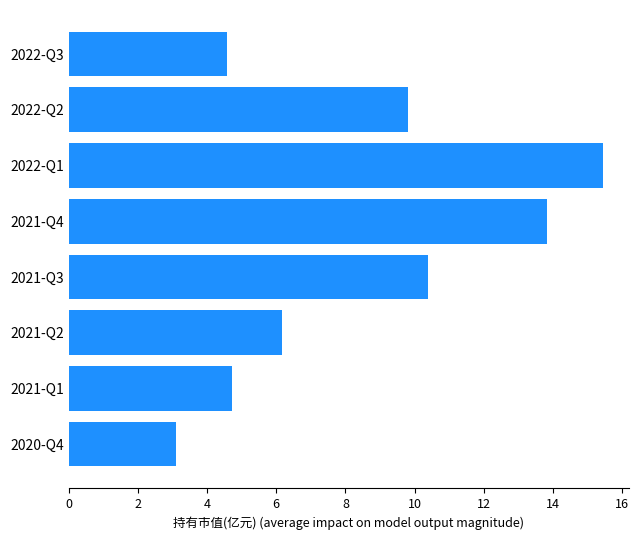

What is the average value?

8.5